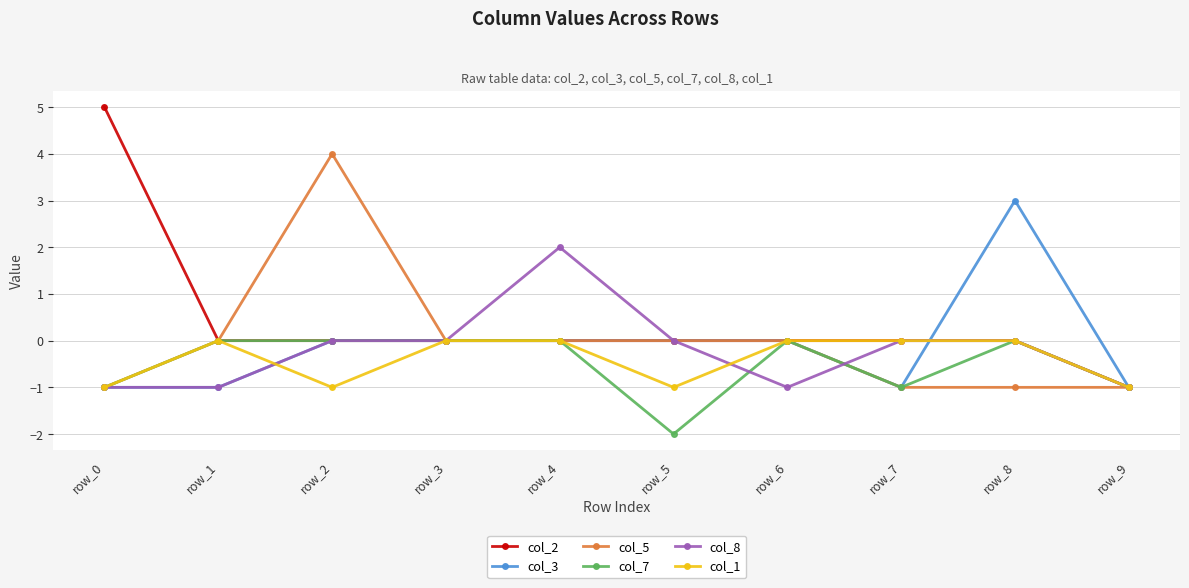

Which category has the lowest value in the col_2 series?

row_9